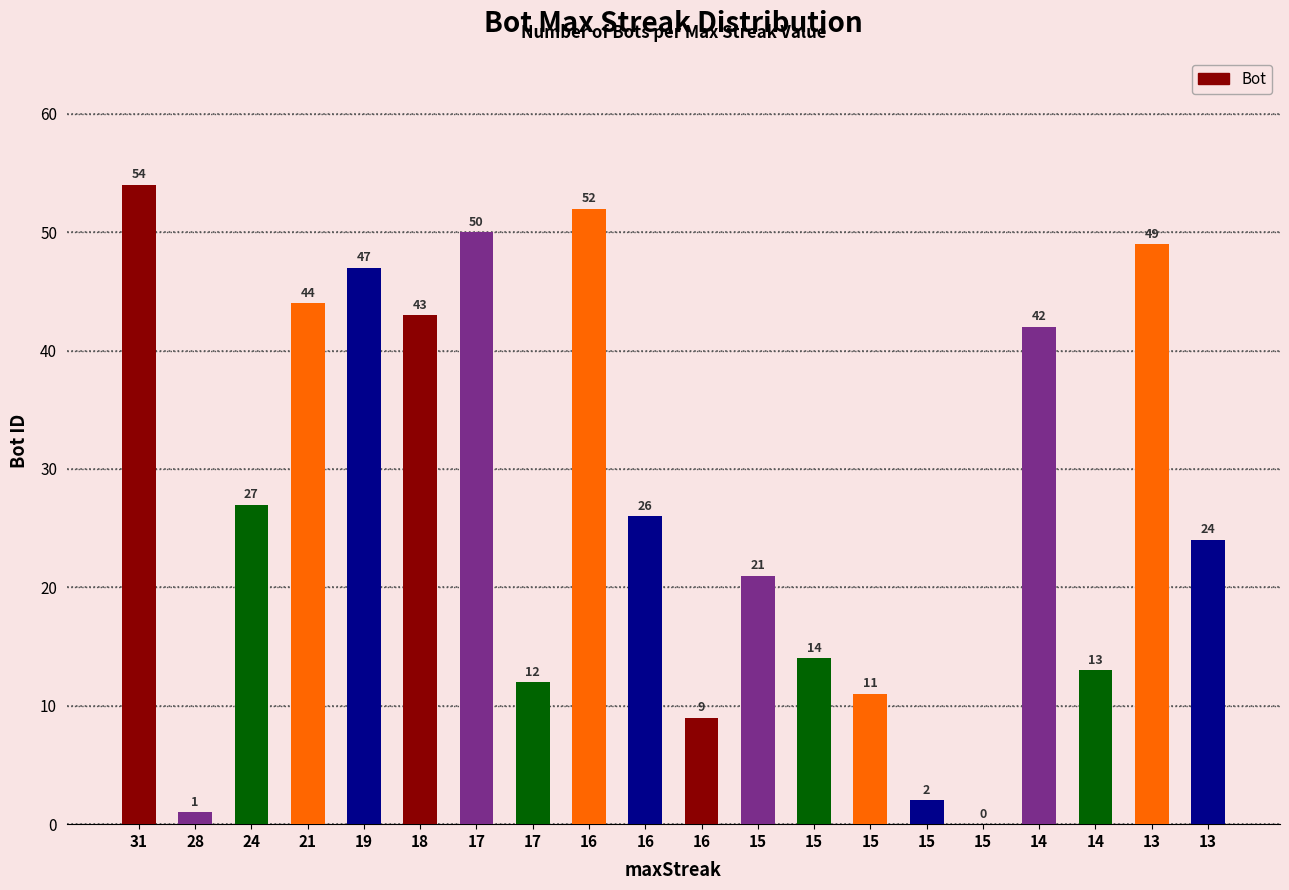

List the labels in order of value, largest first.

31, 16, 17, 13, 19, 21, 18, 14, 24, 16, 13, 15, 15, 14, 17, 15, 16, 15, 28, 15